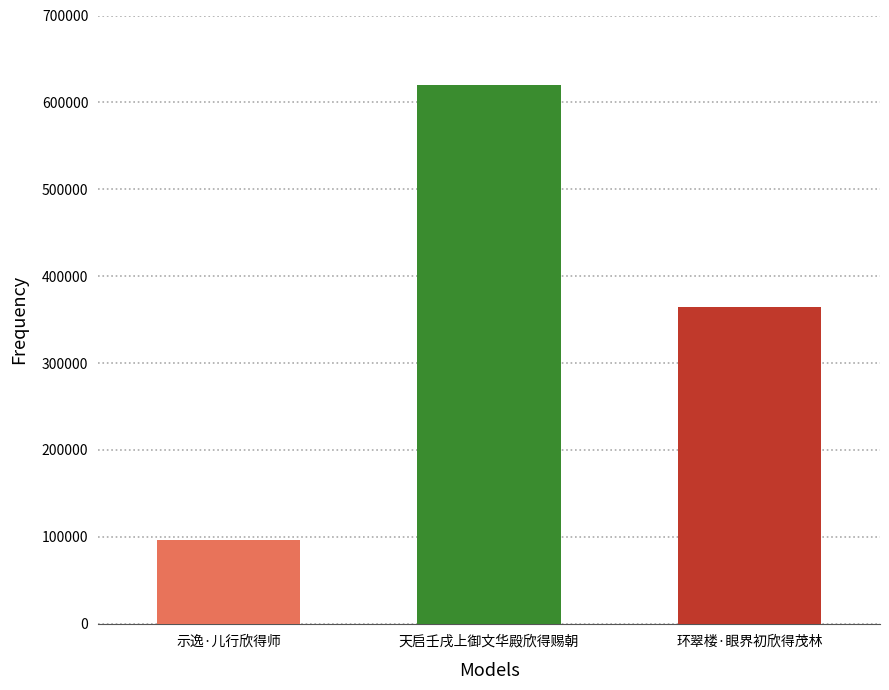

What is the sum of all values?

1080416